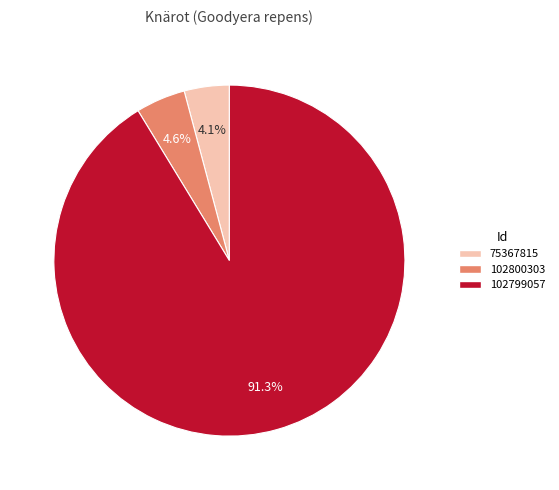

How much of the chart is everything except 75367815?

95.9%